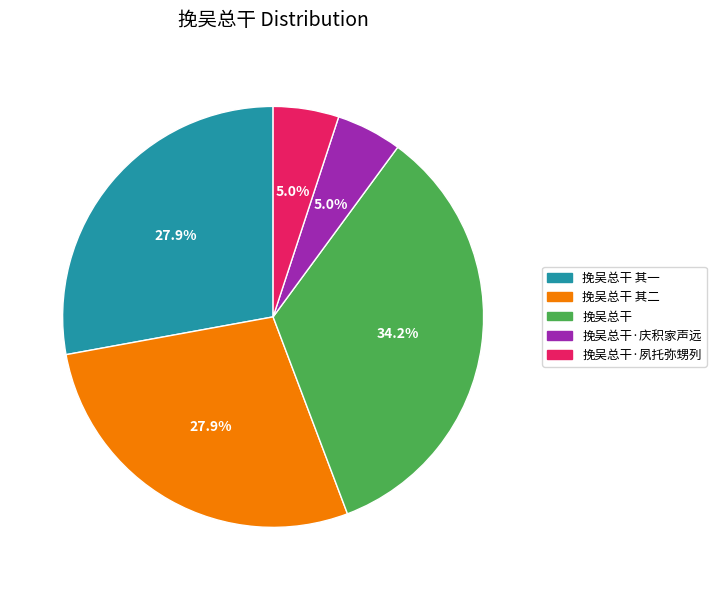

How many slices are in this pie chart?

5